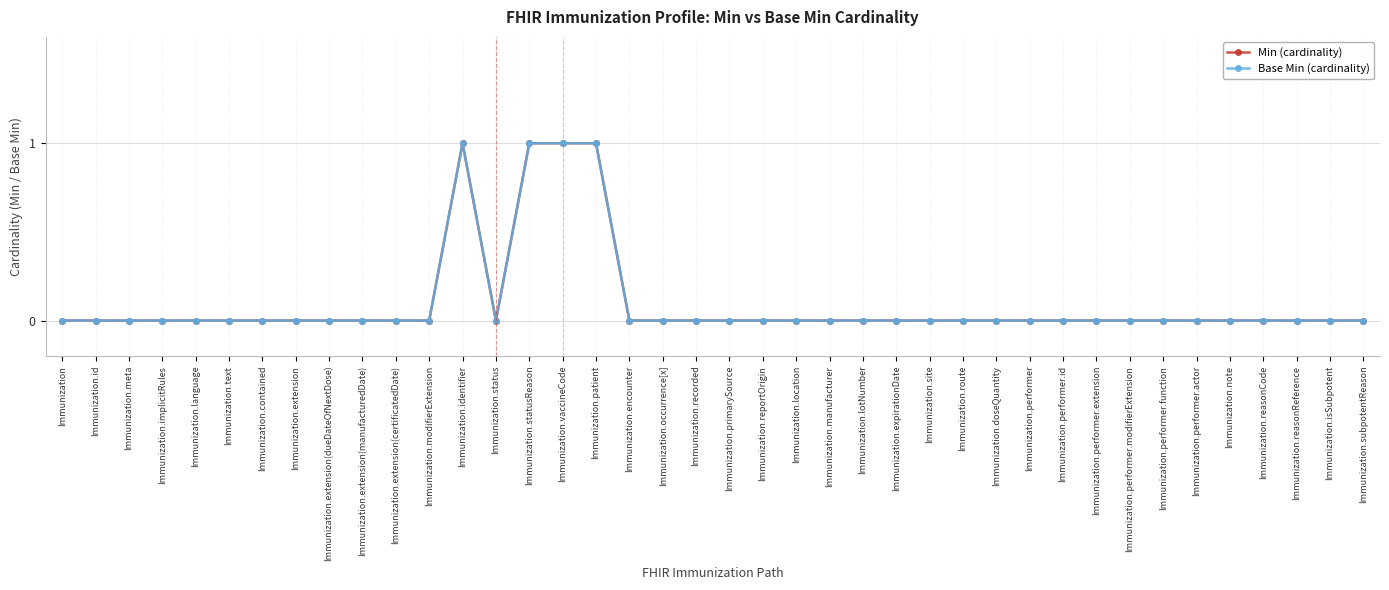

What position from the right is Immunization.identifier?

28